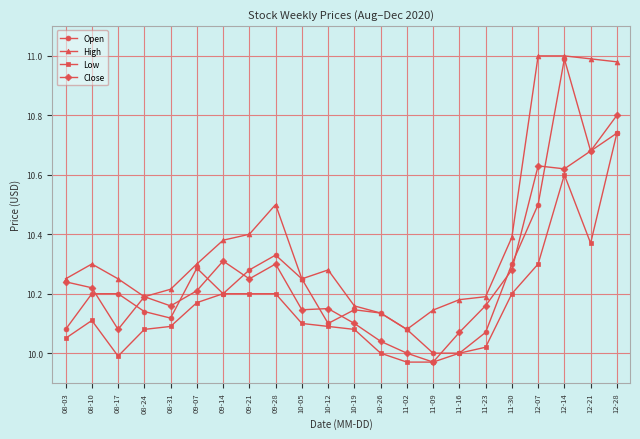

At which label does Close reach its peak?

12-28